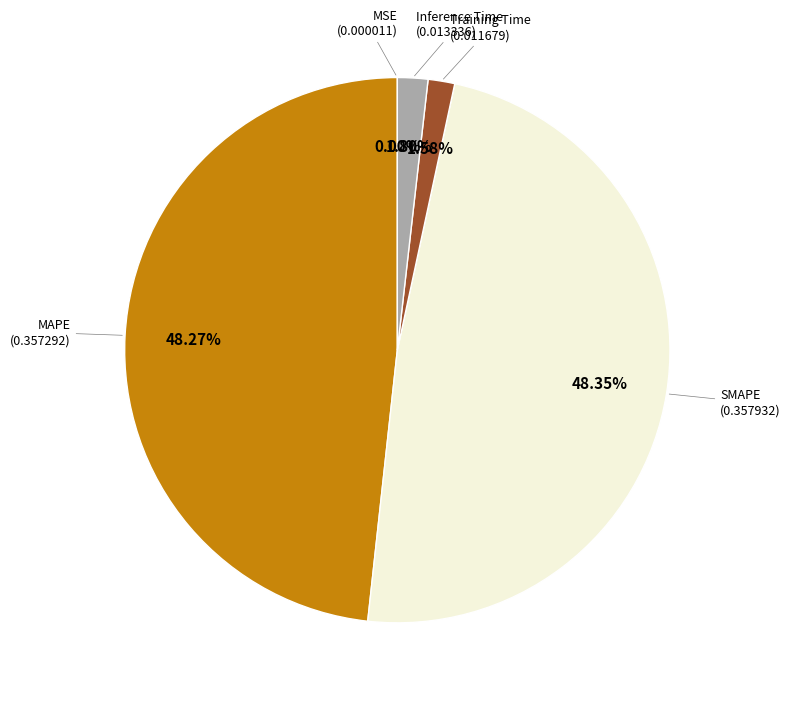

Rank the categories by value from lowest to highest.

MSE, Training Time, Inference Time, MAPE, SMAPE